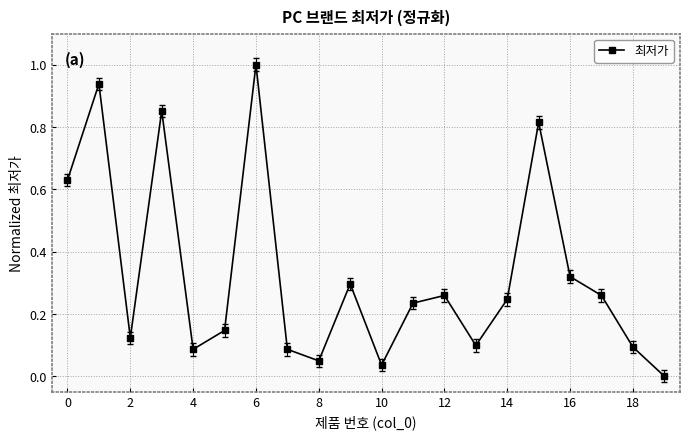

How many interior local peaks (higher than both neighbors) does the data have?

6